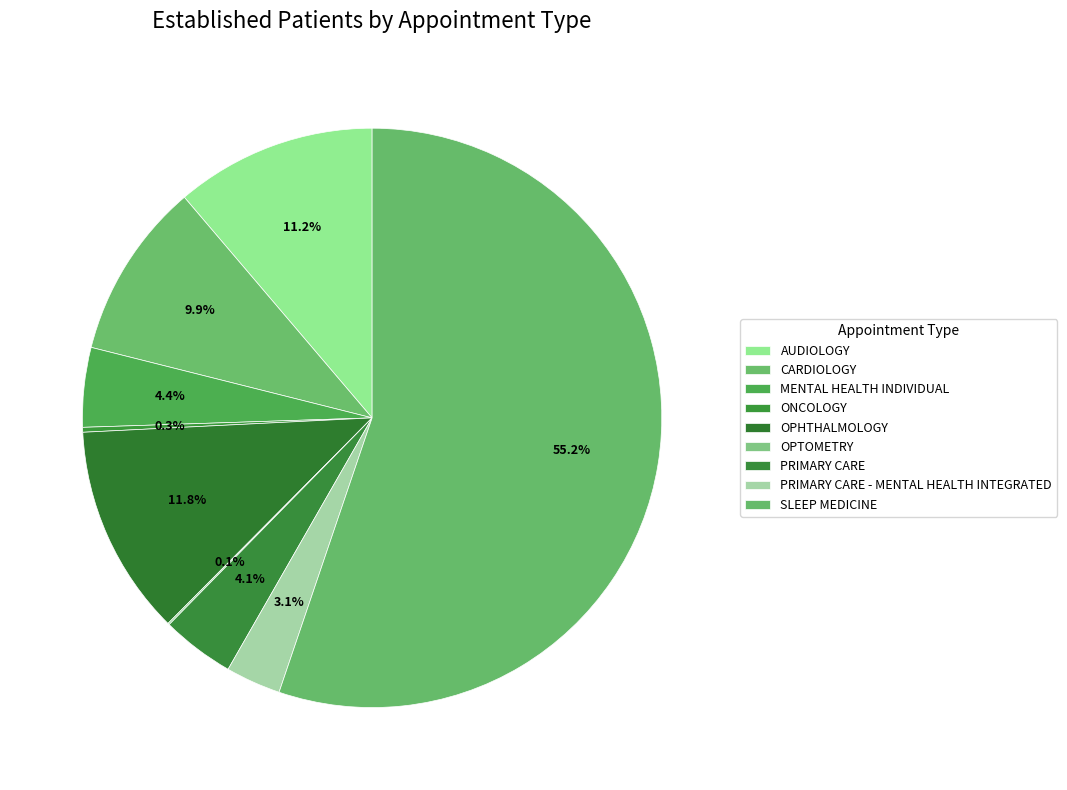

Which category has the biggest portion of the pie?

SLEEP MEDICINE